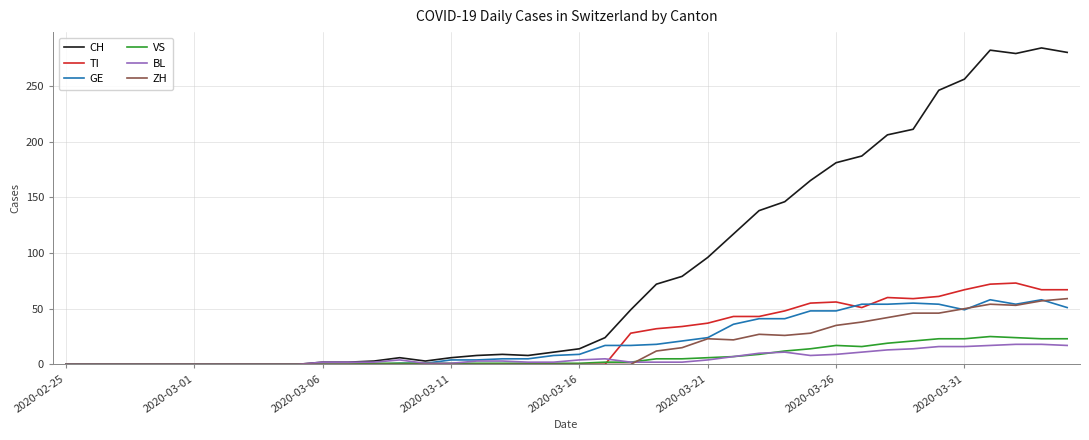

Which series has the largest total across all categories?

CH